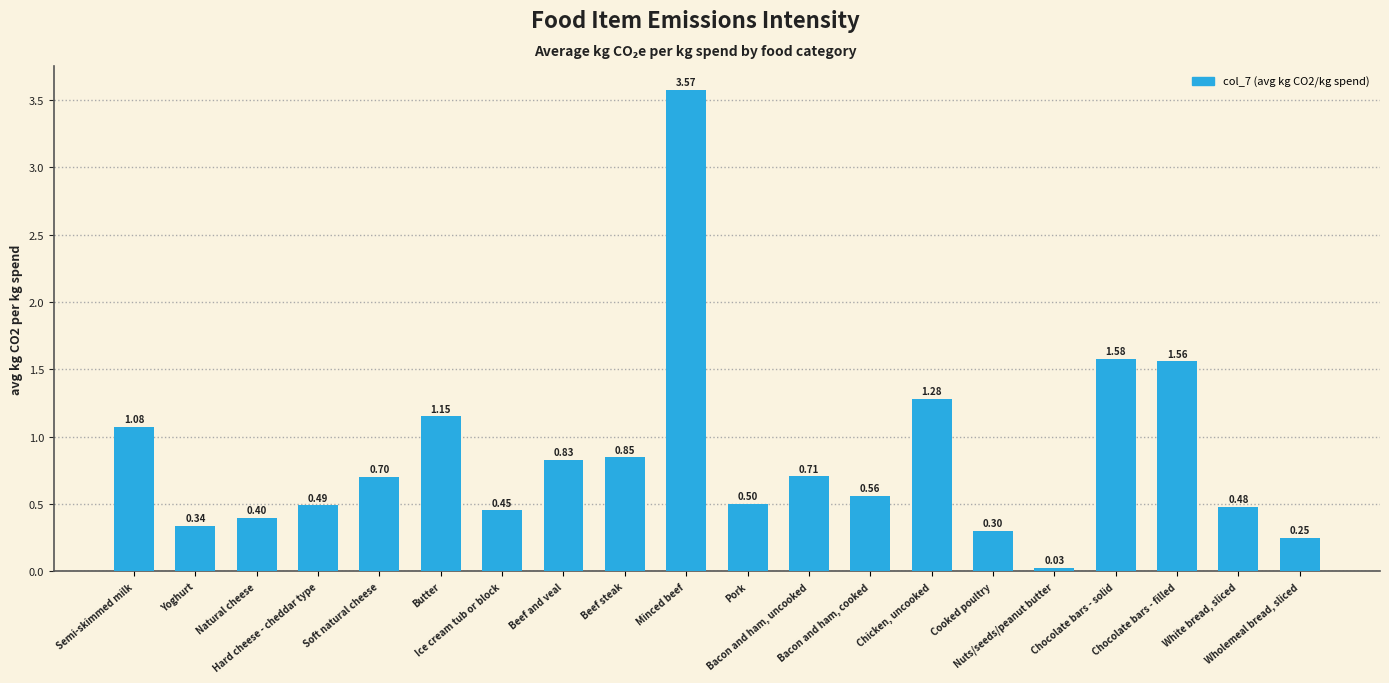

What is the difference between the maximum and minimum values?

3.5